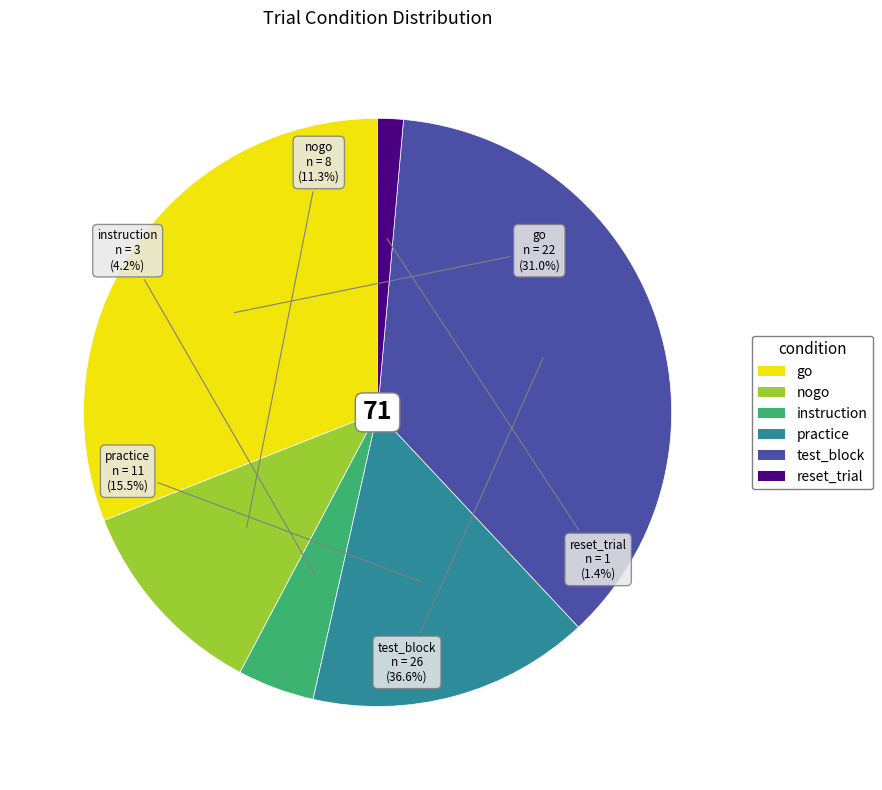

Combined, what portion of the pie is test_block and go?

67.6%